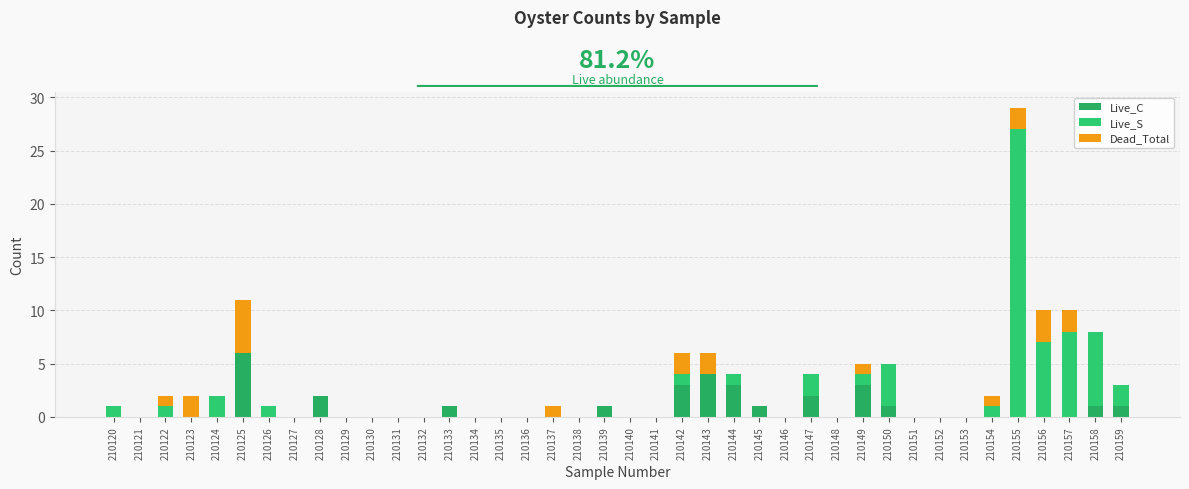

What is the average value of the Live_C series?

1